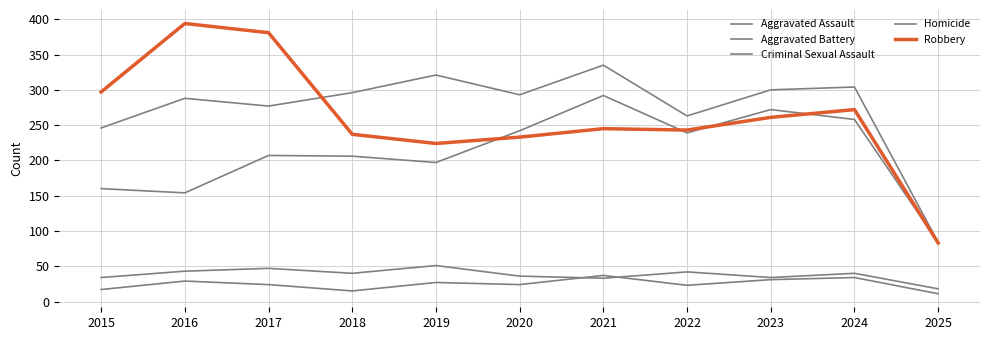

List the labels in order of Aggravated Assault value, smallest first.

2025, 2016, 2015, 2019, 2018, 2017, 2022, 2020, 2024, 2023, 2021